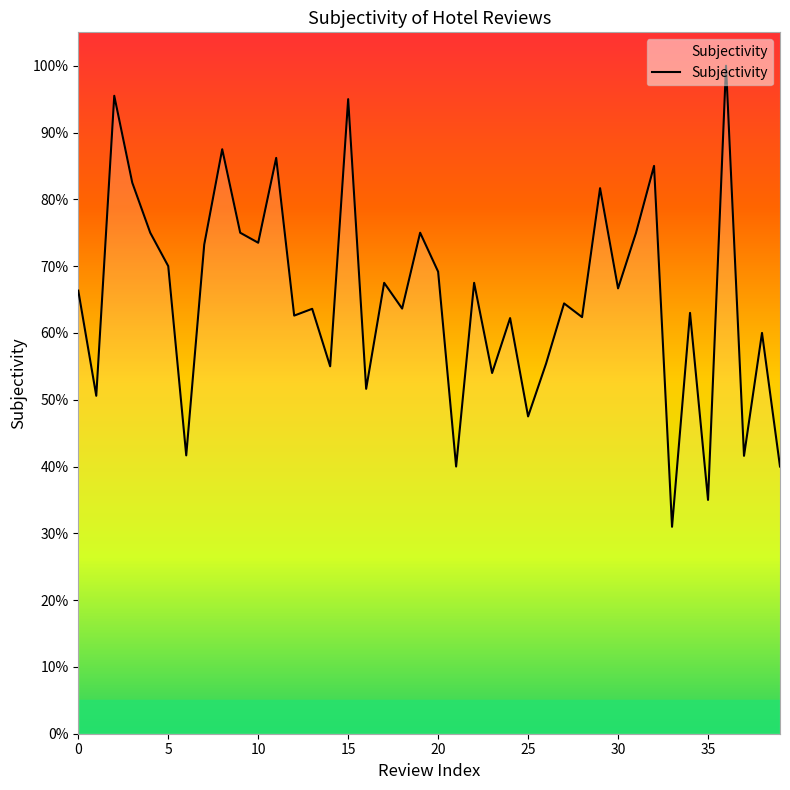

Reading left to right, what are all the values shown in this chart?

0=0.7	1=0.5	2=1.0	3=0.8	4=0.8	5=0.7	6=0.4	7=0.7	8=0.9	9=0.8	10=0.7	11=0.9	12=0.6	13=0.6	14=0.6	15=0.9	16=0.5	17=0.7	18=0.6	19=0.8	20=0.7	21=0.4	22=0.7	23=0.5	24=0.6	25=0.5	26=0.6	27=0.6	28=0.6	29=0.8	30=0.7	31=0.8	32=0.8	33=0.3	34=0.6	35=0.3	36=1.0	37=0.4	38=0.6	39=0.4